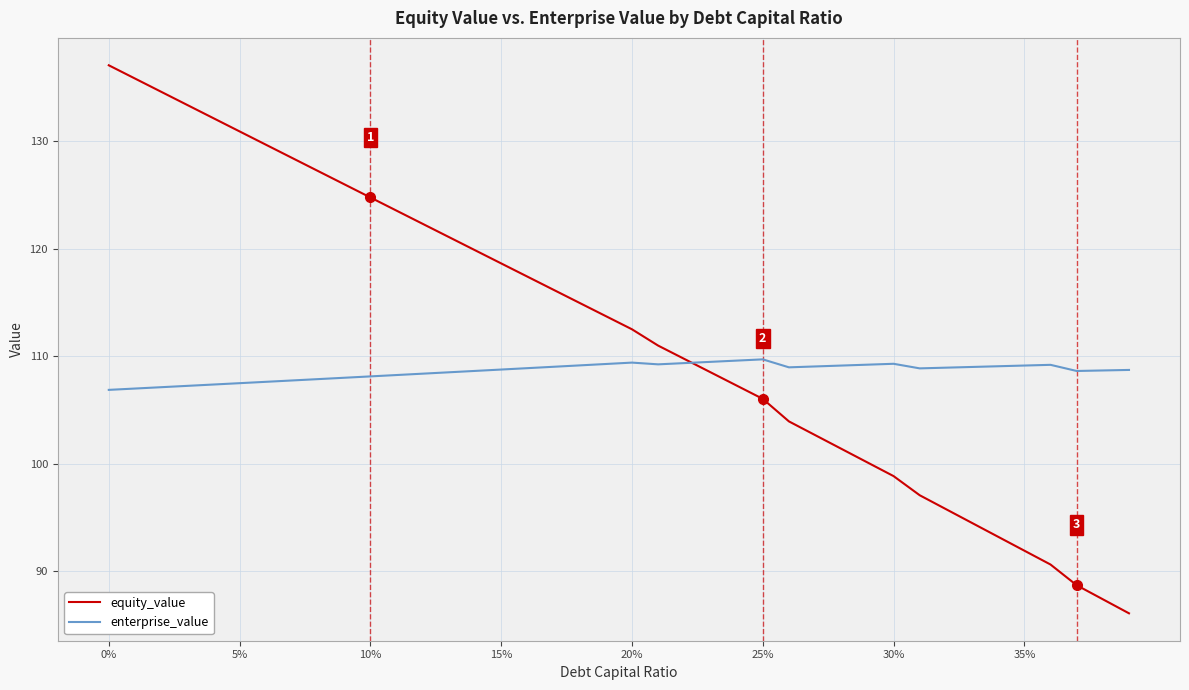

Which series has the largest range (max minus min)?

equity_value